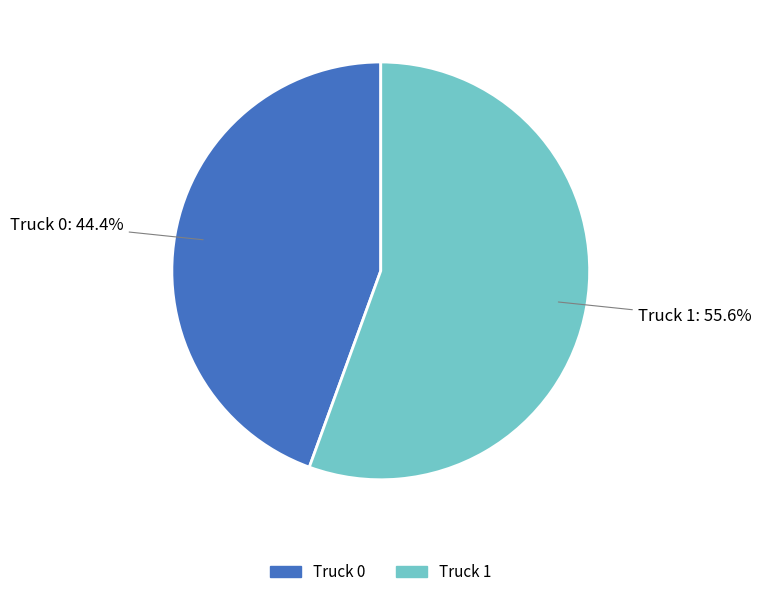

Is it true that Truck 0 is 33% of the pie?

False